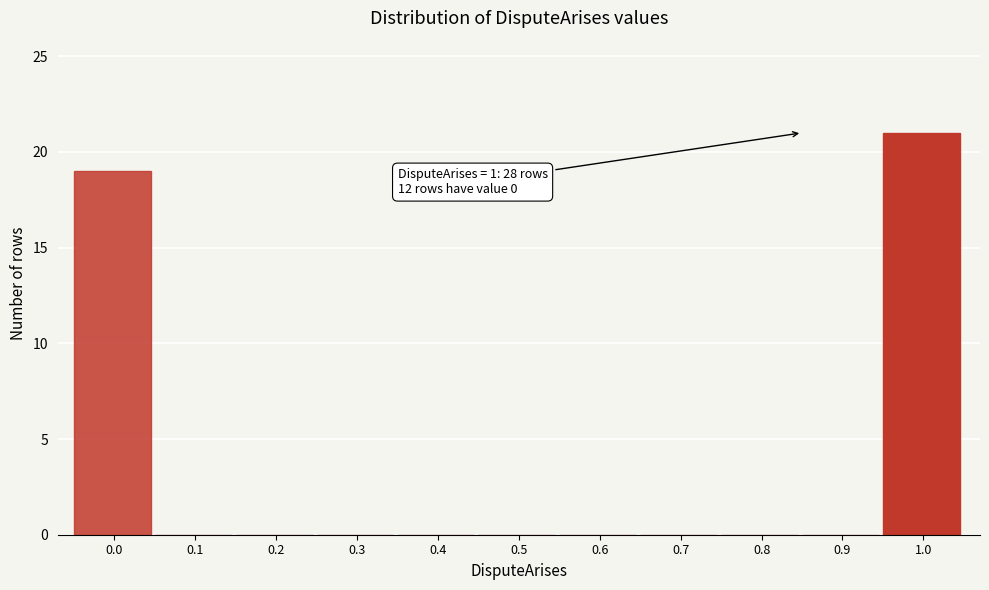

Reading left to right, what are all the values shown in this chart?

0.0=19	0.1=0	0.2=0	0.3=0	0.4=0	0.5=0	0.6=0	0.7=0	0.8=0	0.9=0	1.0=21